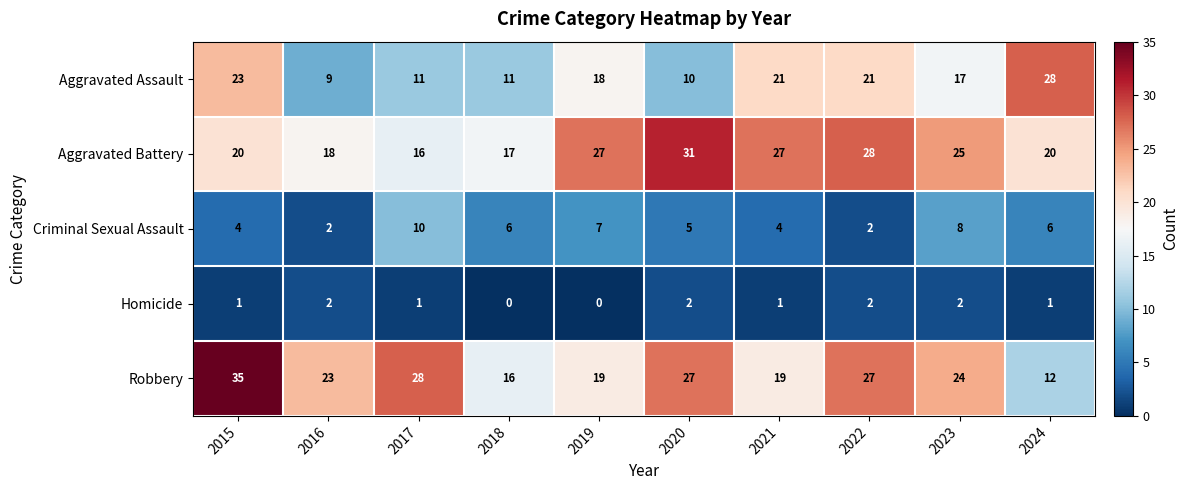

Where is Aggravated Assault nearest to the value 18?

2019